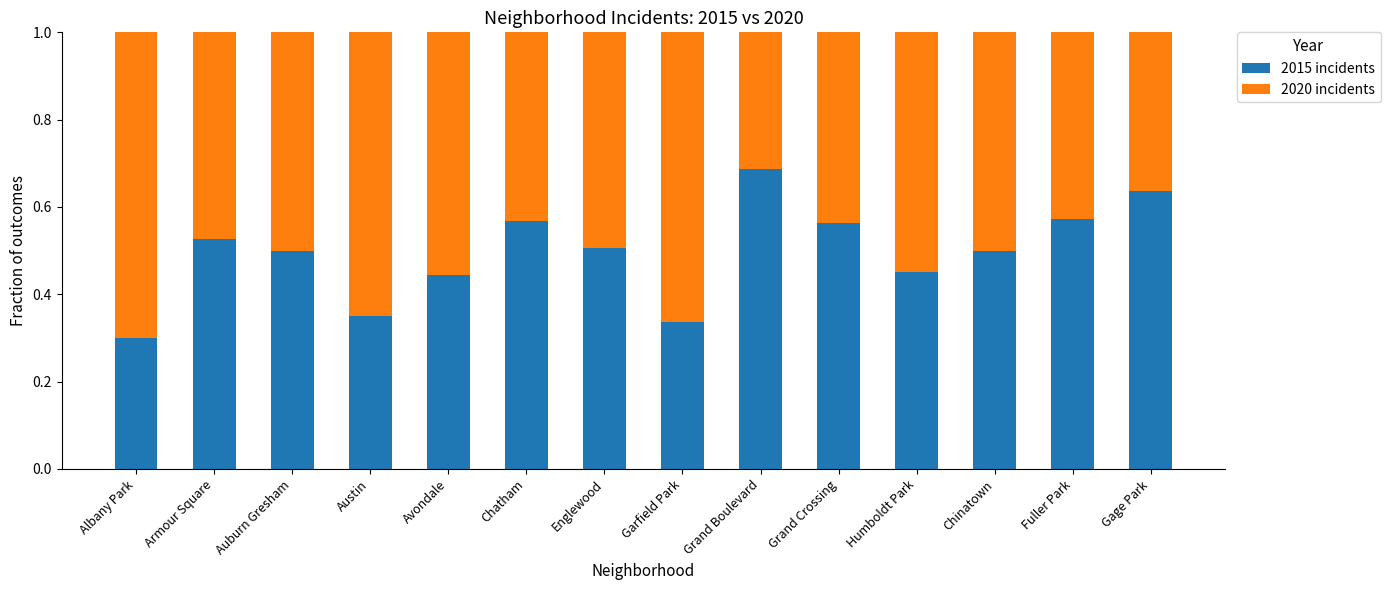

What is the total value across all series at Albany Park?

1.0